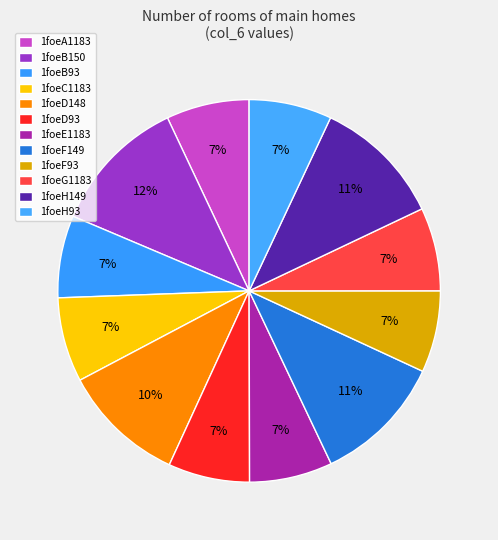

To the nearest percent, what is the combined percentage of 1foeF149 and 1foeD93?

18%